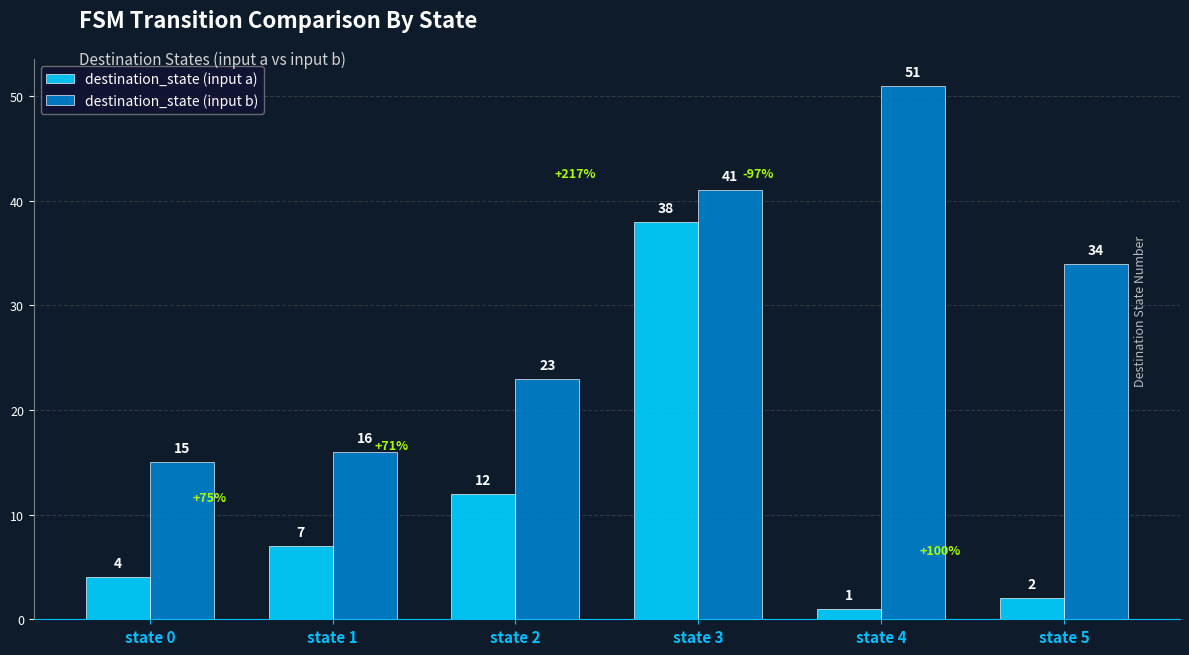

What is the difference between the maximum and minimum values in the destination_state (input b) series?

36